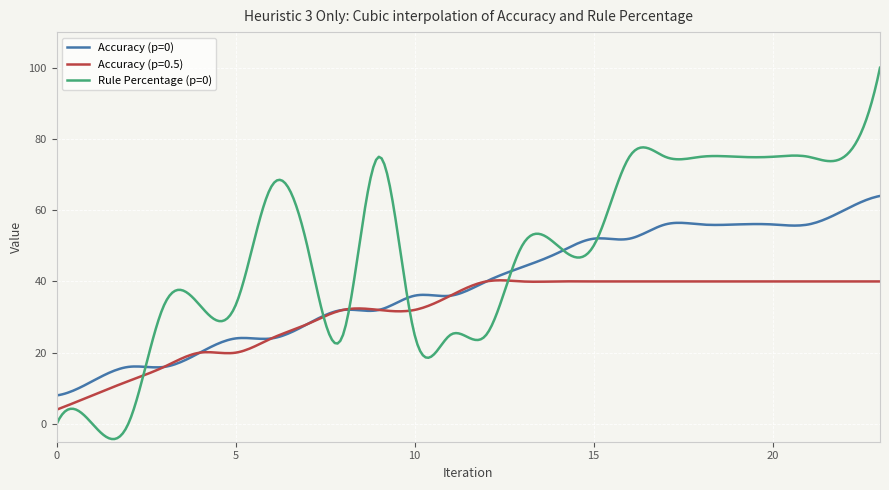

What is the maximum value for Accuracy (p=0)?

64.0